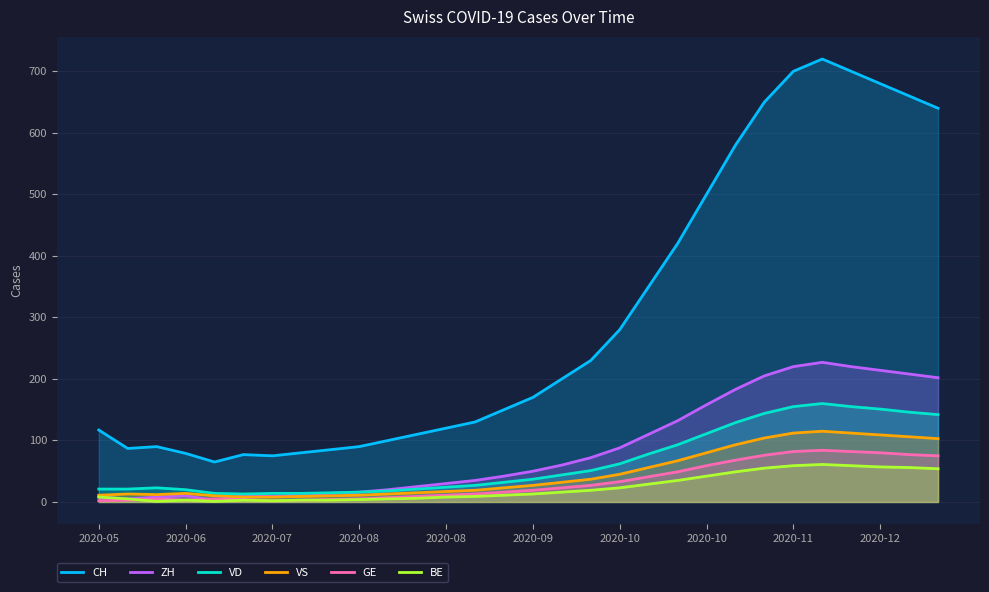

Where does the CH series first go above 170?

16